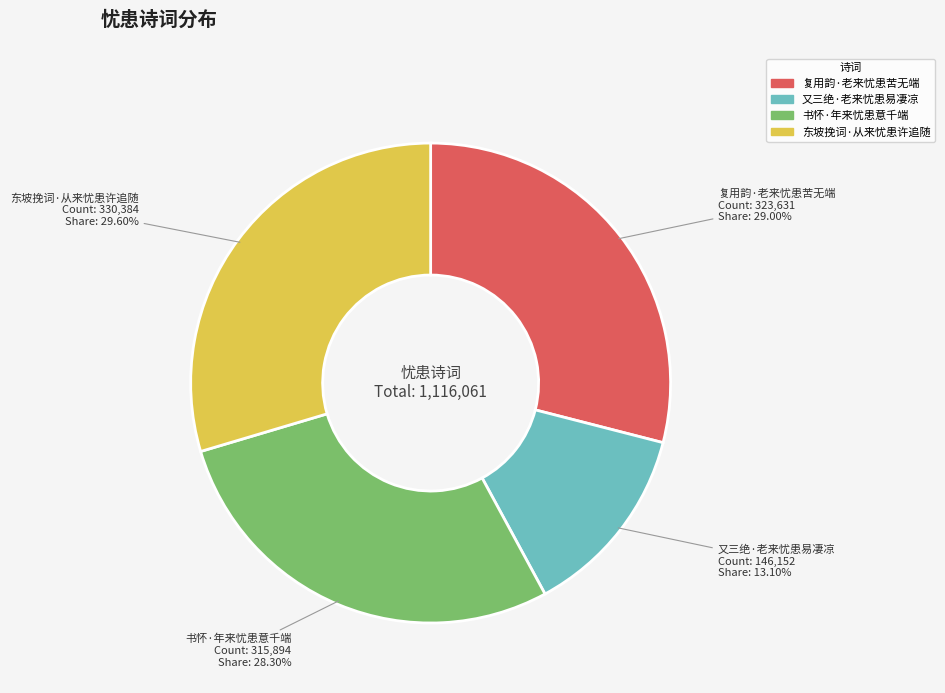

Approximately how many times larger is the value at 复用韵·老来忧患苦无端 compared to 书怀·年来忧患意千端?

1.0